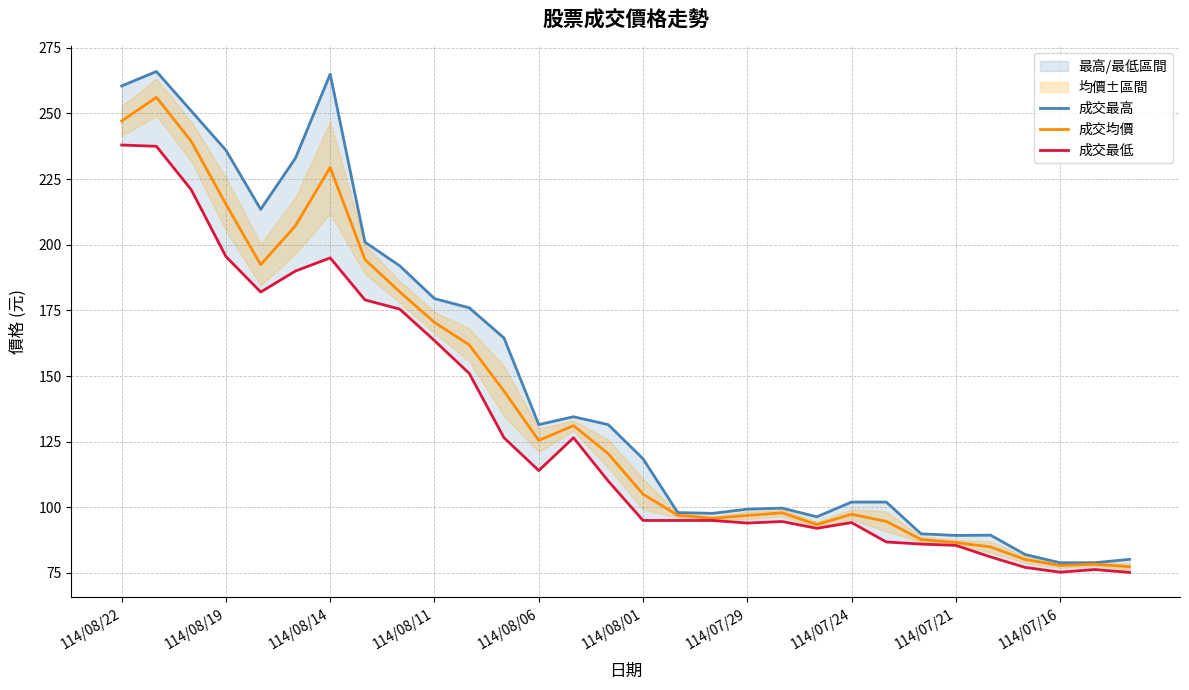

What is the lowest value of the 成交均價 series?

77.4